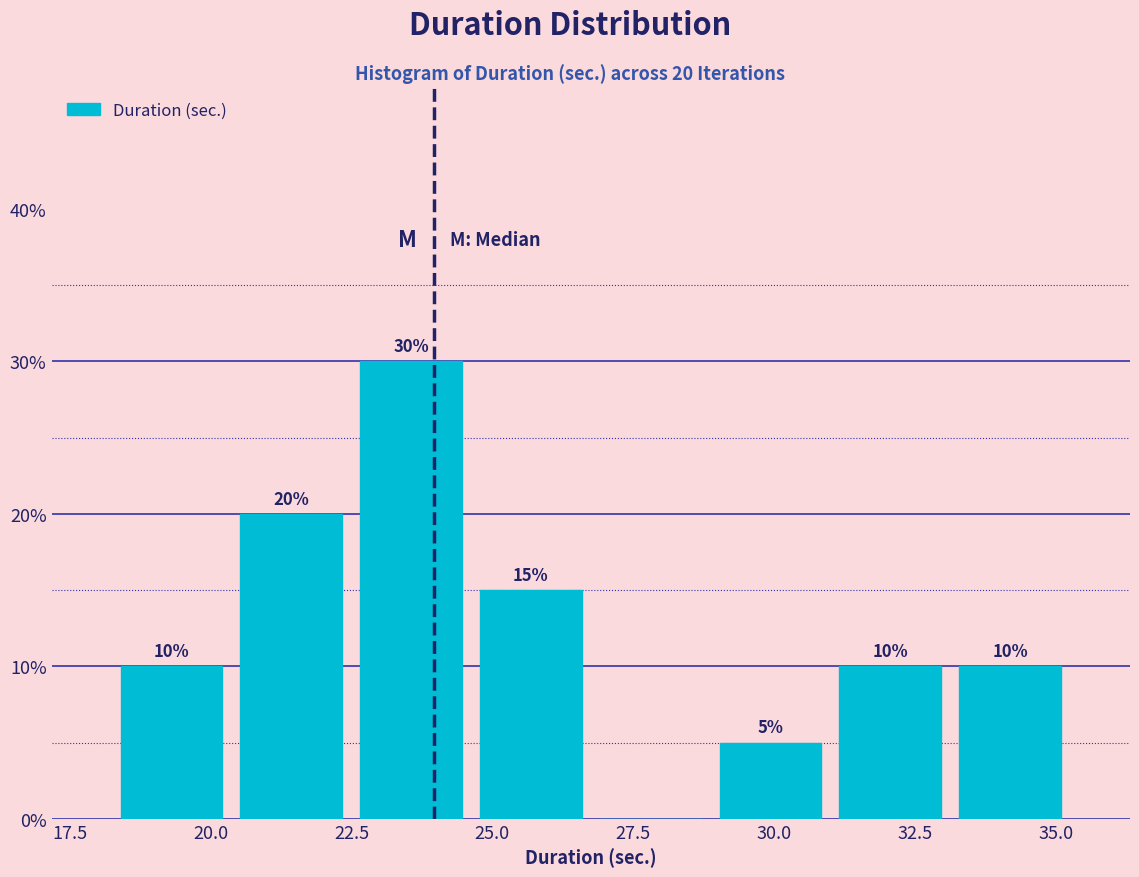

Which range on the x-axis has the tallest bar?

22.5 to 24.5